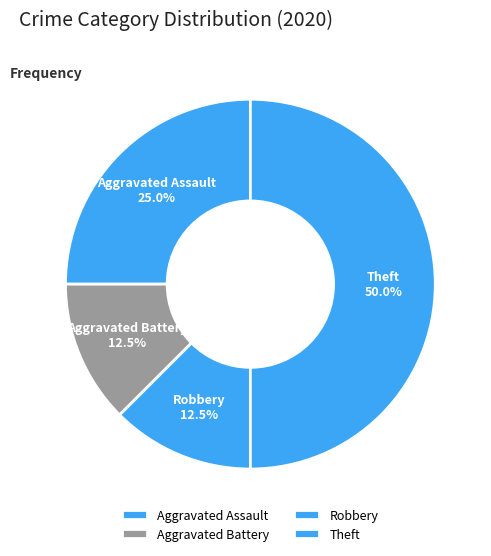

How many slices are in this pie chart?

4